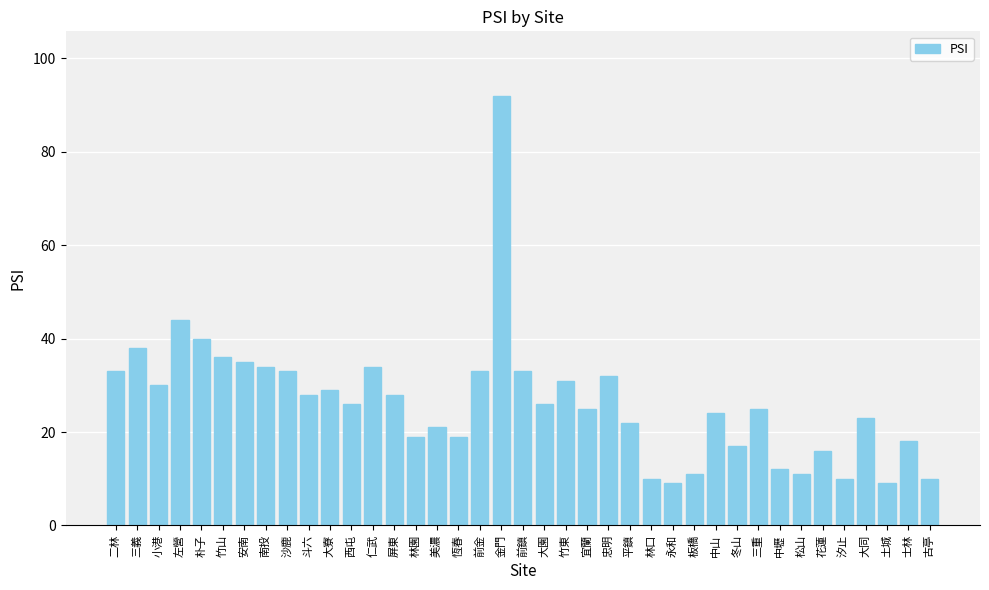

How many bars are there in total?

39